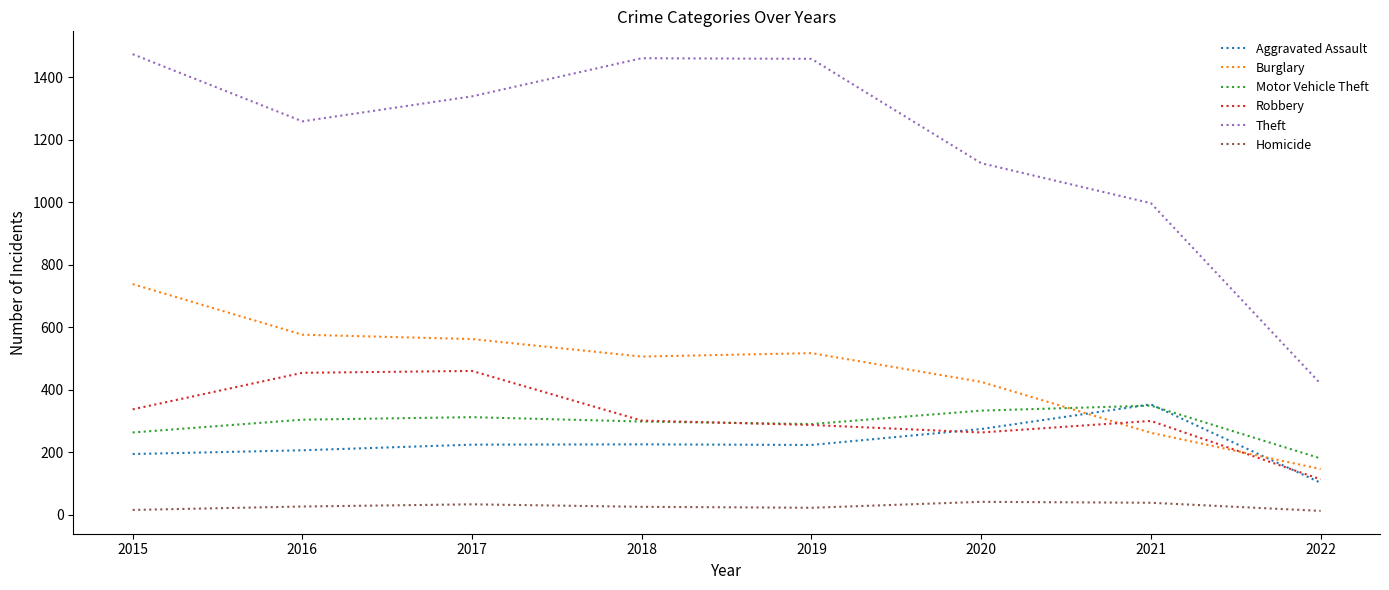

What is the greatest value displayed?

1474